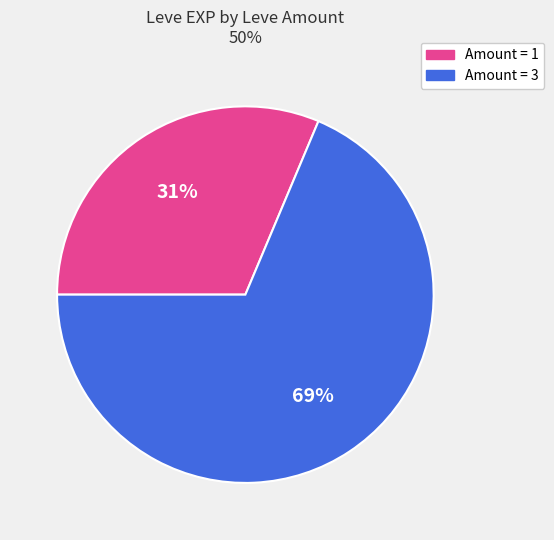

To the nearest percent, what is the average slice percentage?

50%